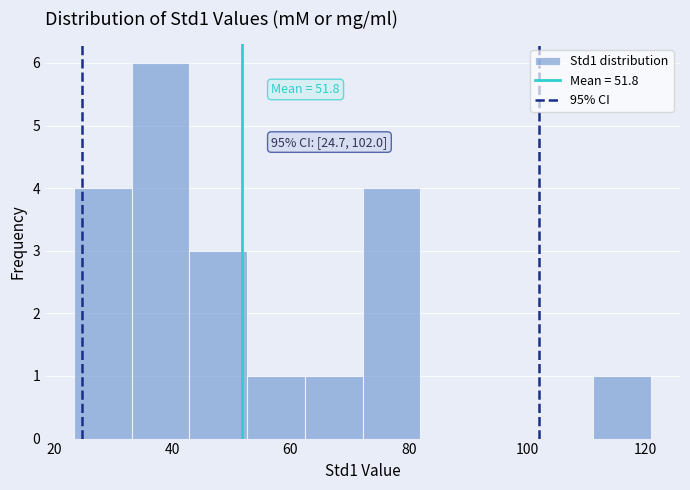

Which range on the x-axis has the tallest bar?

34 to 42